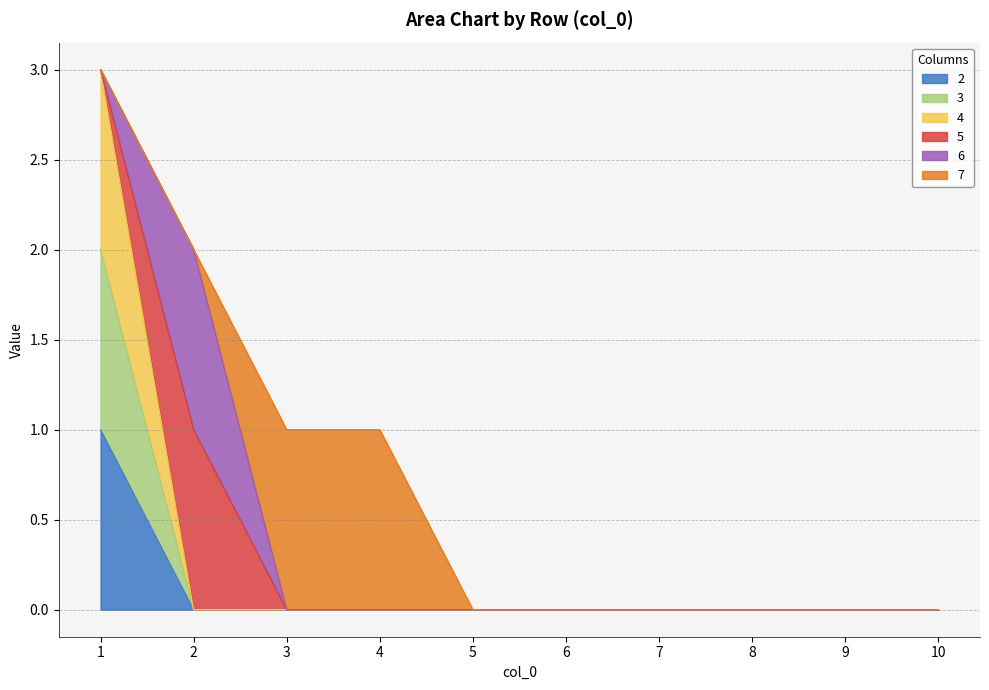

List the labels in order of 2 value, smallest first.

2, 3, 4, 5, 6, 7, 8, 9, 10, 1